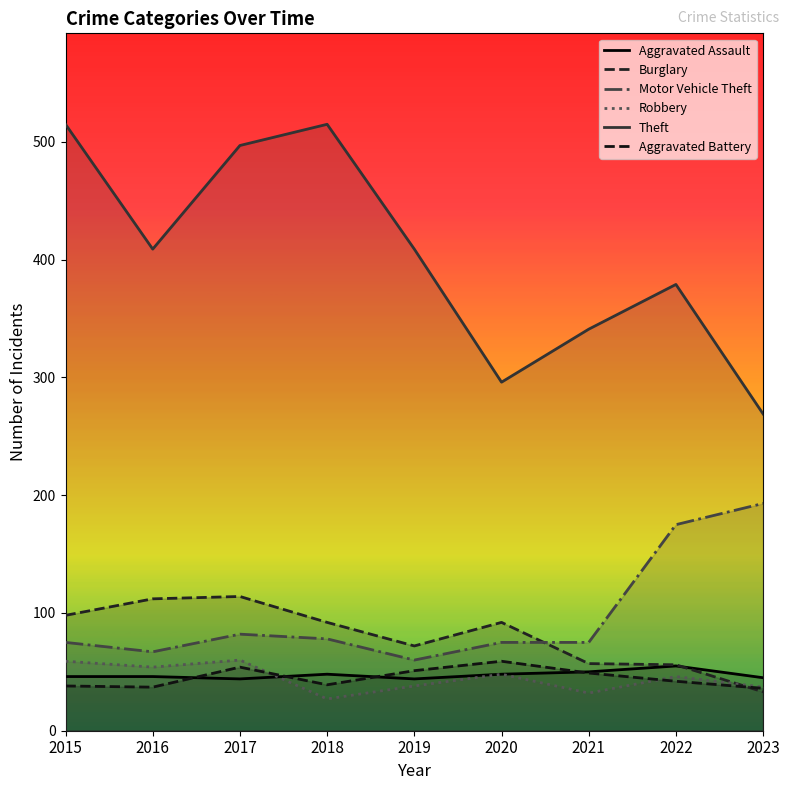

What is the sum of all Theft values?

3630